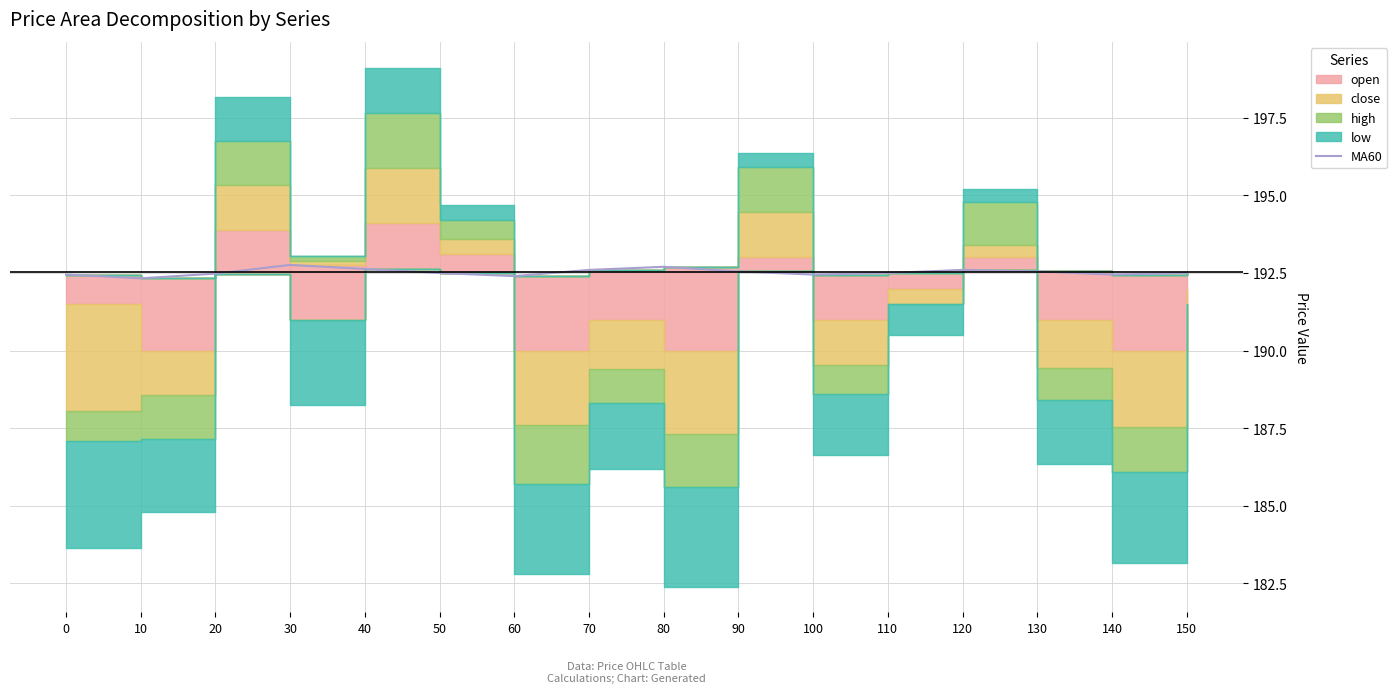

Reading right to left, list all the values displayed in this chart.

192.5	192.4	192.6	192.6	192.5	192.4	192.6	192.7	192.6	192.4	192.5	192.6	192.8	192.5	192.3	192.4